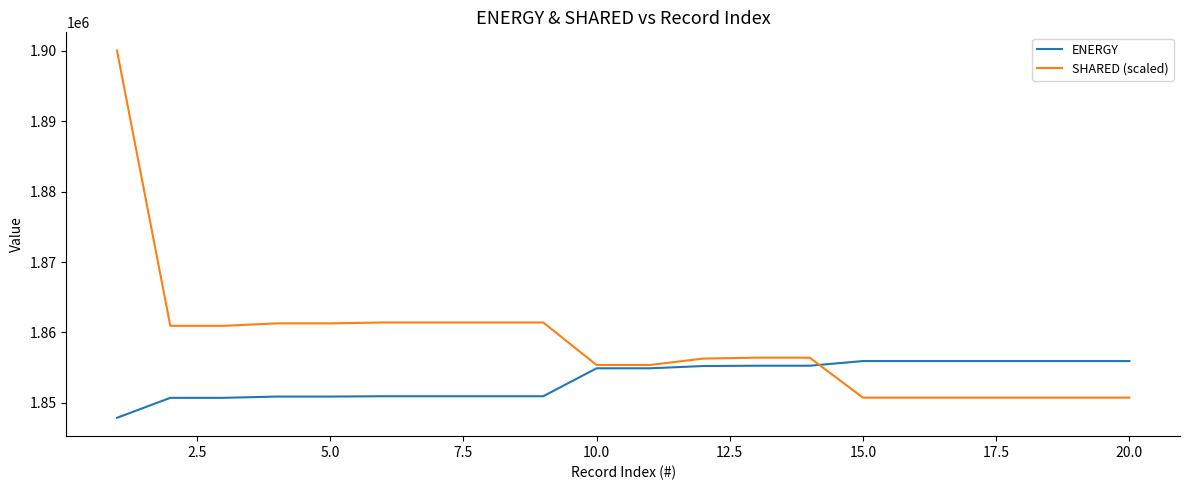

List the series in order of their overall mean, lowest first.

ENERGY, SHARED (scaled)